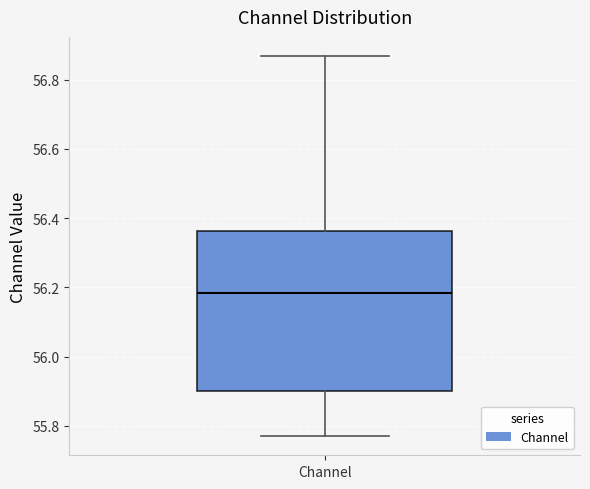

Where does the upper whisker of the box for Channel end on the y-axis? The values are not printed on the chart, so give them approximately, as read against the axis.

56.86